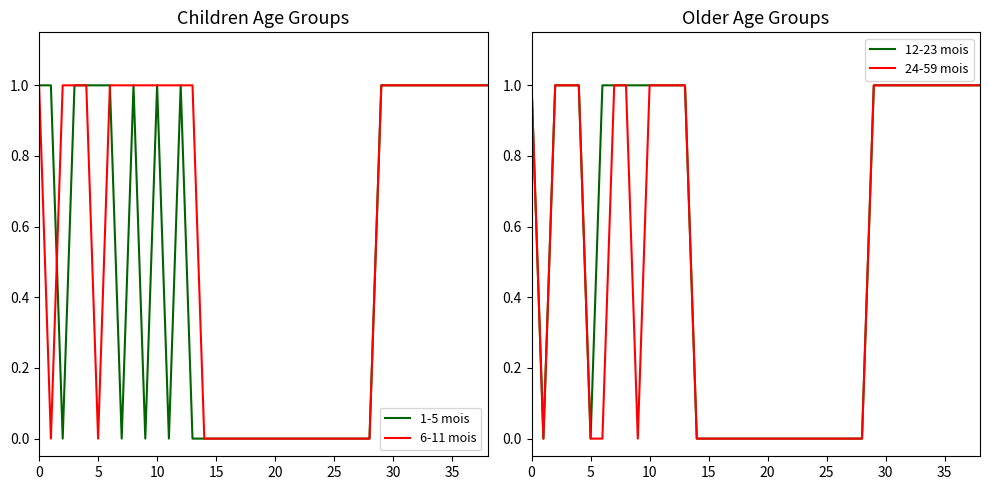

The value of 12-23 mois at 25 is 0. True or false?

True